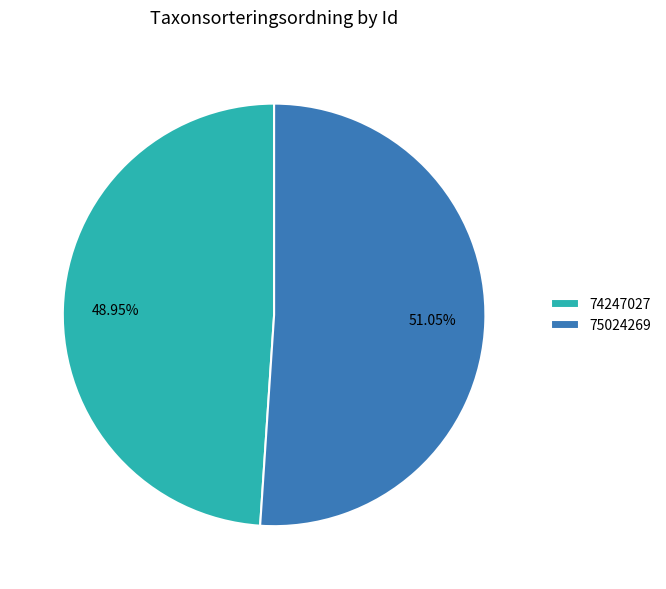

Rank the categories by value from lowest to highest.

74247027, 75024269